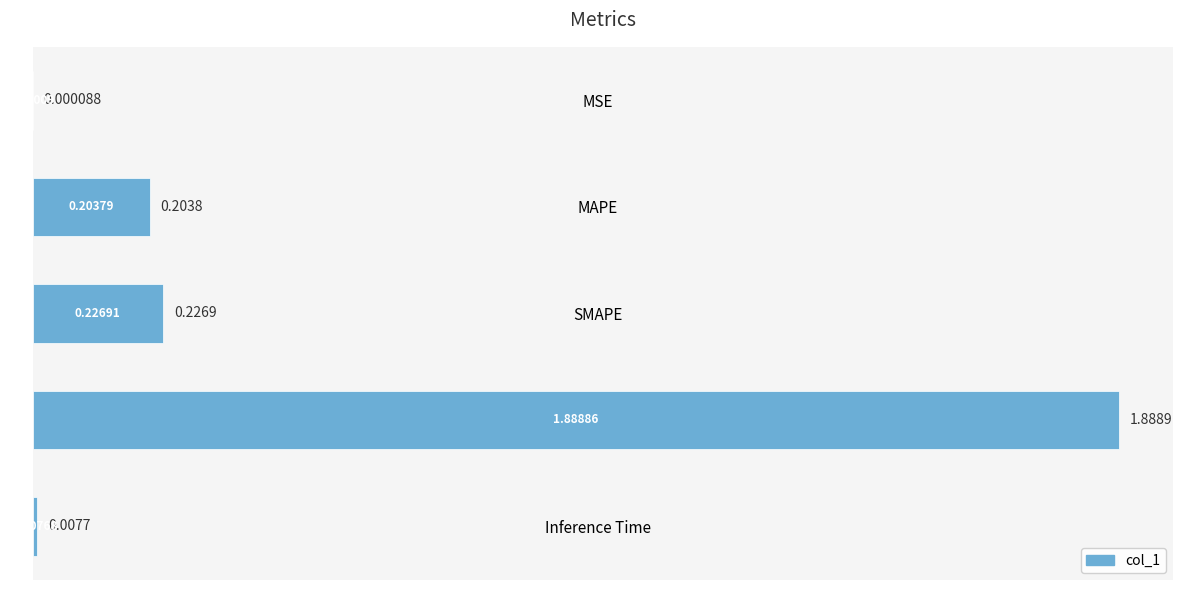

What is the sum of all values?

2.3